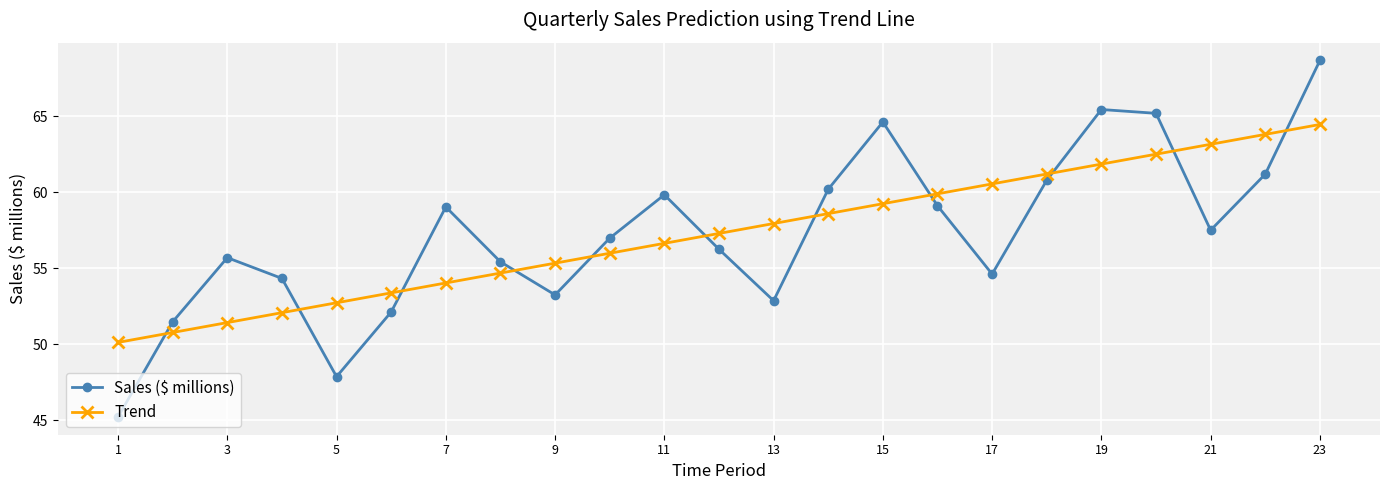

What is the highest value of the Trend series?

64.5